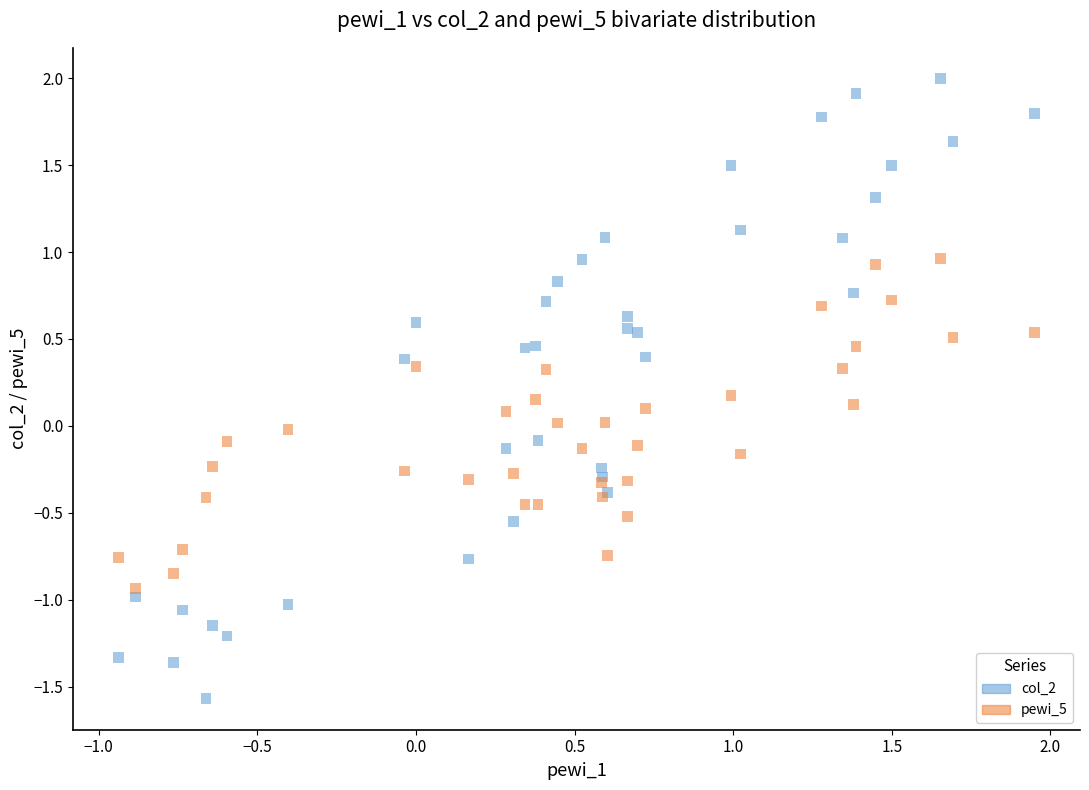

Which series has the widest spread of Y values?

col_2